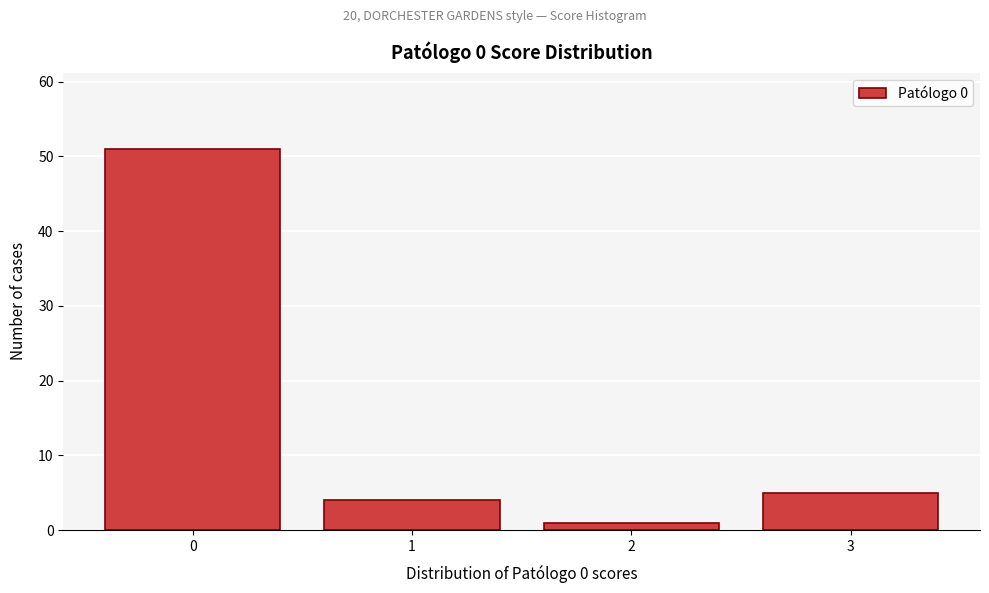

Reading right to left, extract all data points from this chart.

5	1	4	51